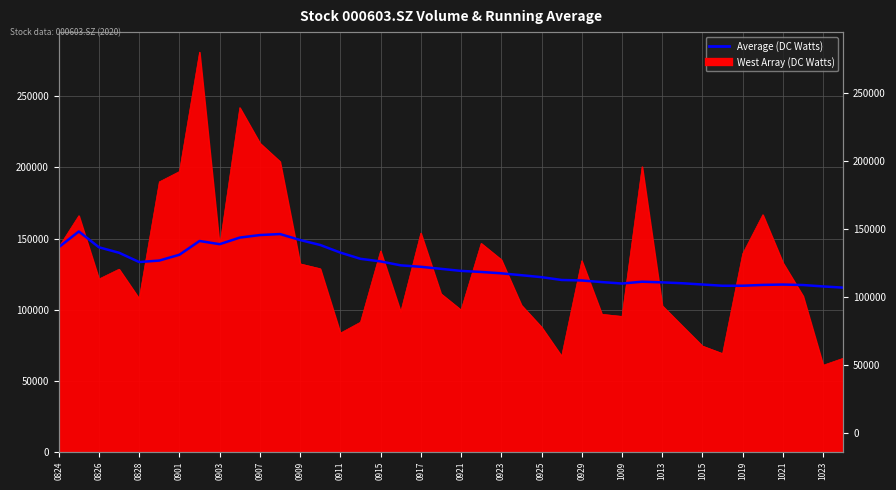

What is the difference between the second highest and minimum values?

37693.5